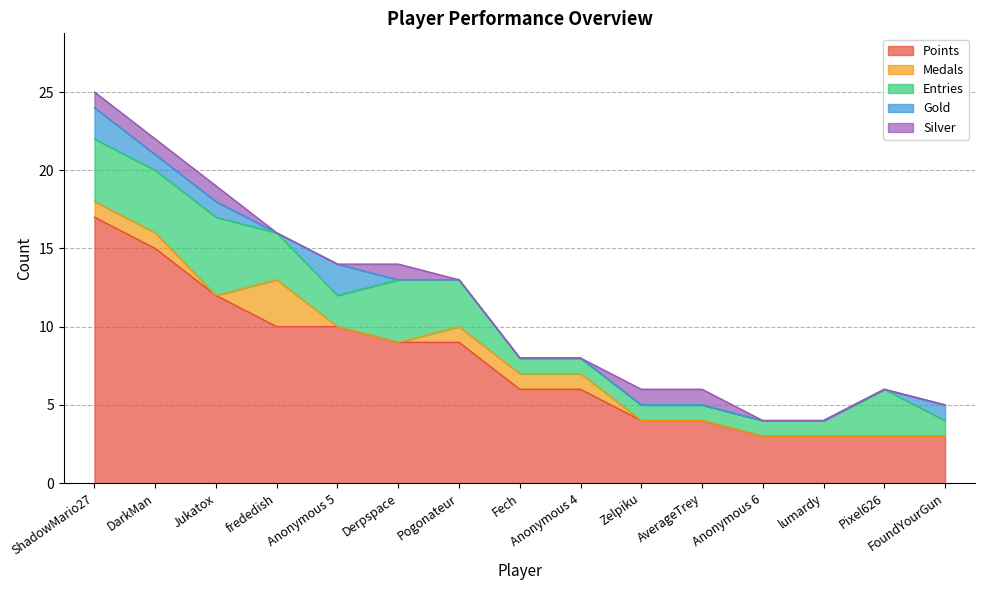

What are all the series names shown in the legend?

Points, Medals, Entries, Gold, Silver